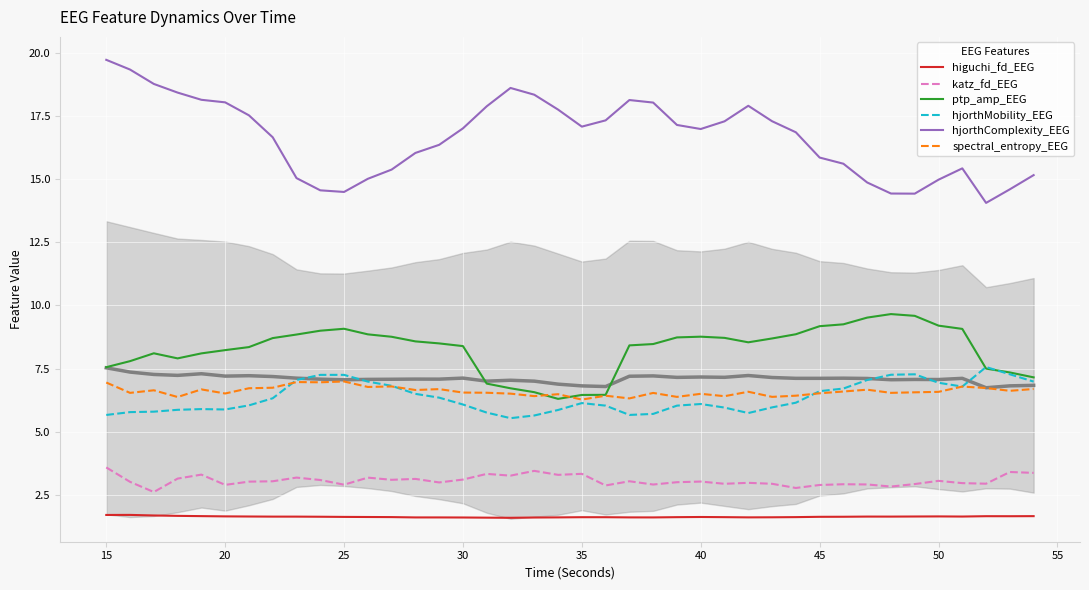

True or false: higuchi_fd_EEG has more than 1 interior local peaks.

True